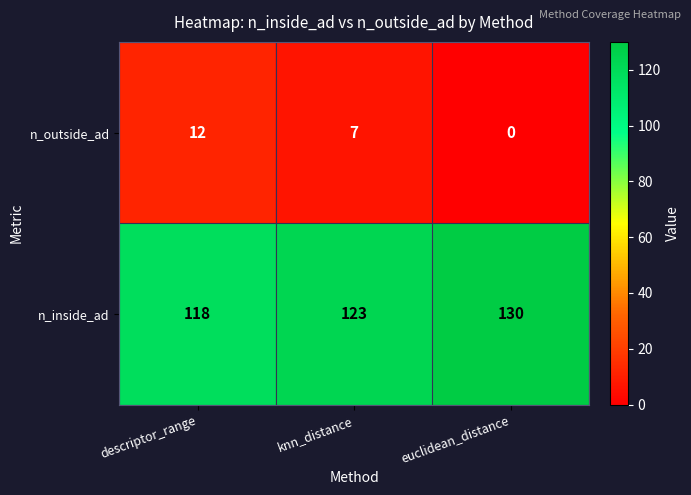

Is the value of n_outside_ad at euclidean_distance greater than the value of n_inside_ad at knn_distance?

No